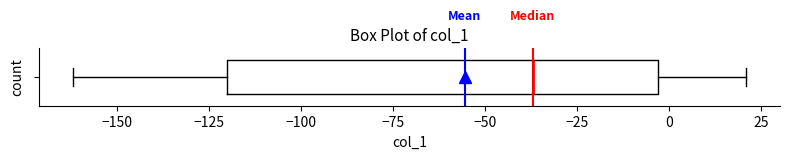

Read this box plot against the x-axis: the position of the median line, the range covered by the box, and the ends of both whiskers. The values are not printed on the chart, so give them approximately, as read against the axis.

median -35, box -120 to -5, whiskers -160 to 20